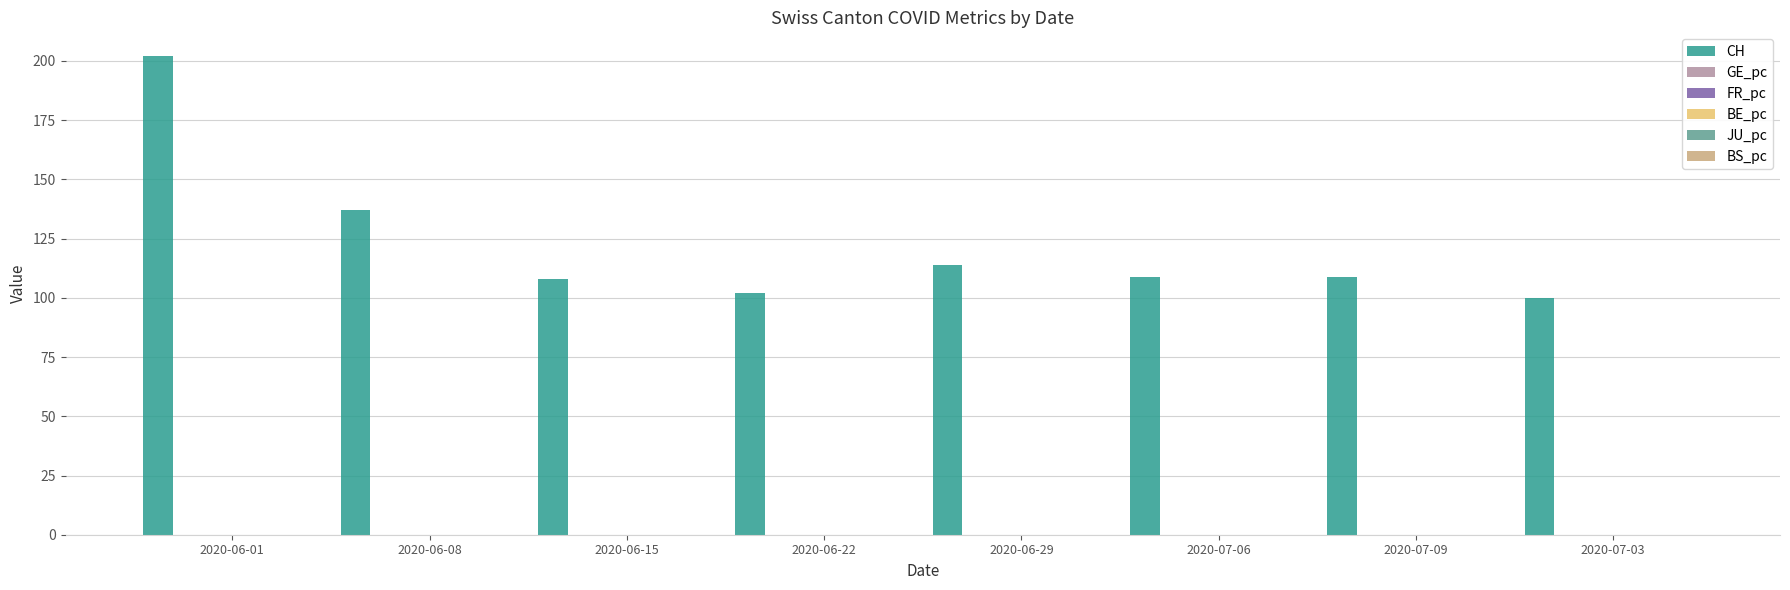

Is it true that CH equals 114.0 at 2020-06-29?

True